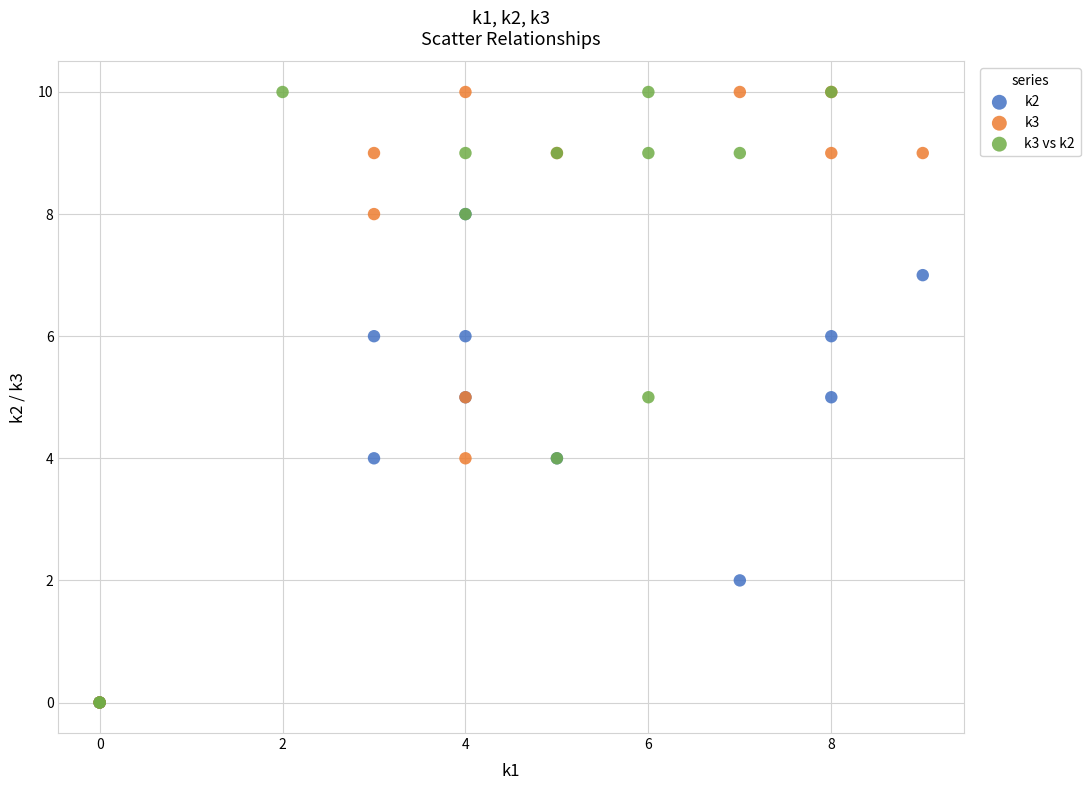

What are all the series names shown in the legend?

k2, k3, k3 vs k2